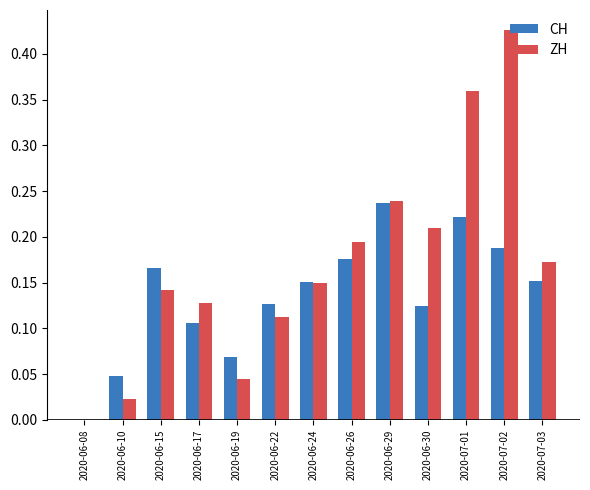

The ZH series shows 0.0 at 2020-06-19. True or false?

True